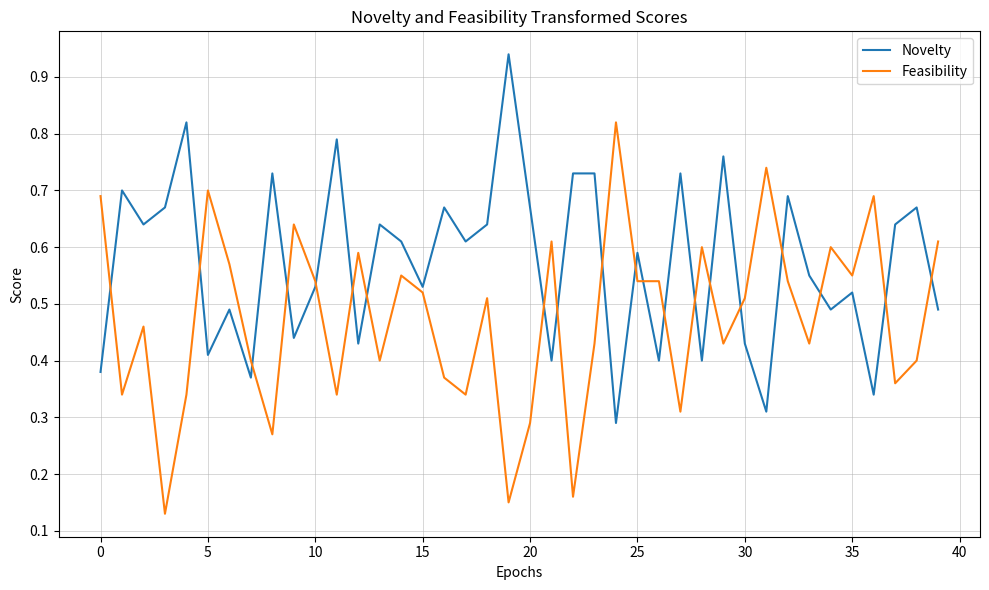

Which series has the largest total across all categories?

Novelty